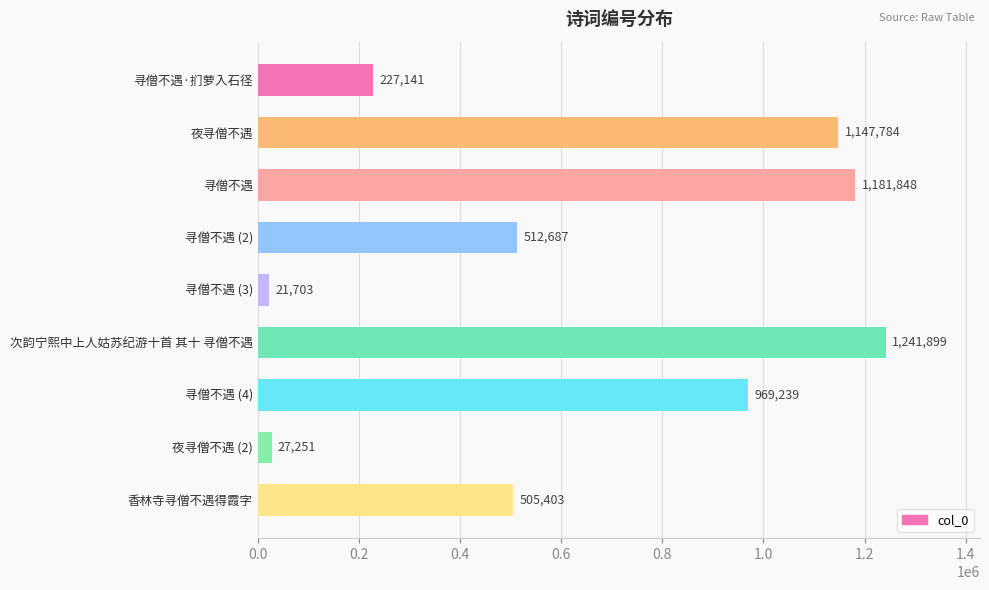

What is the value of the 5th bar from the top?

21703